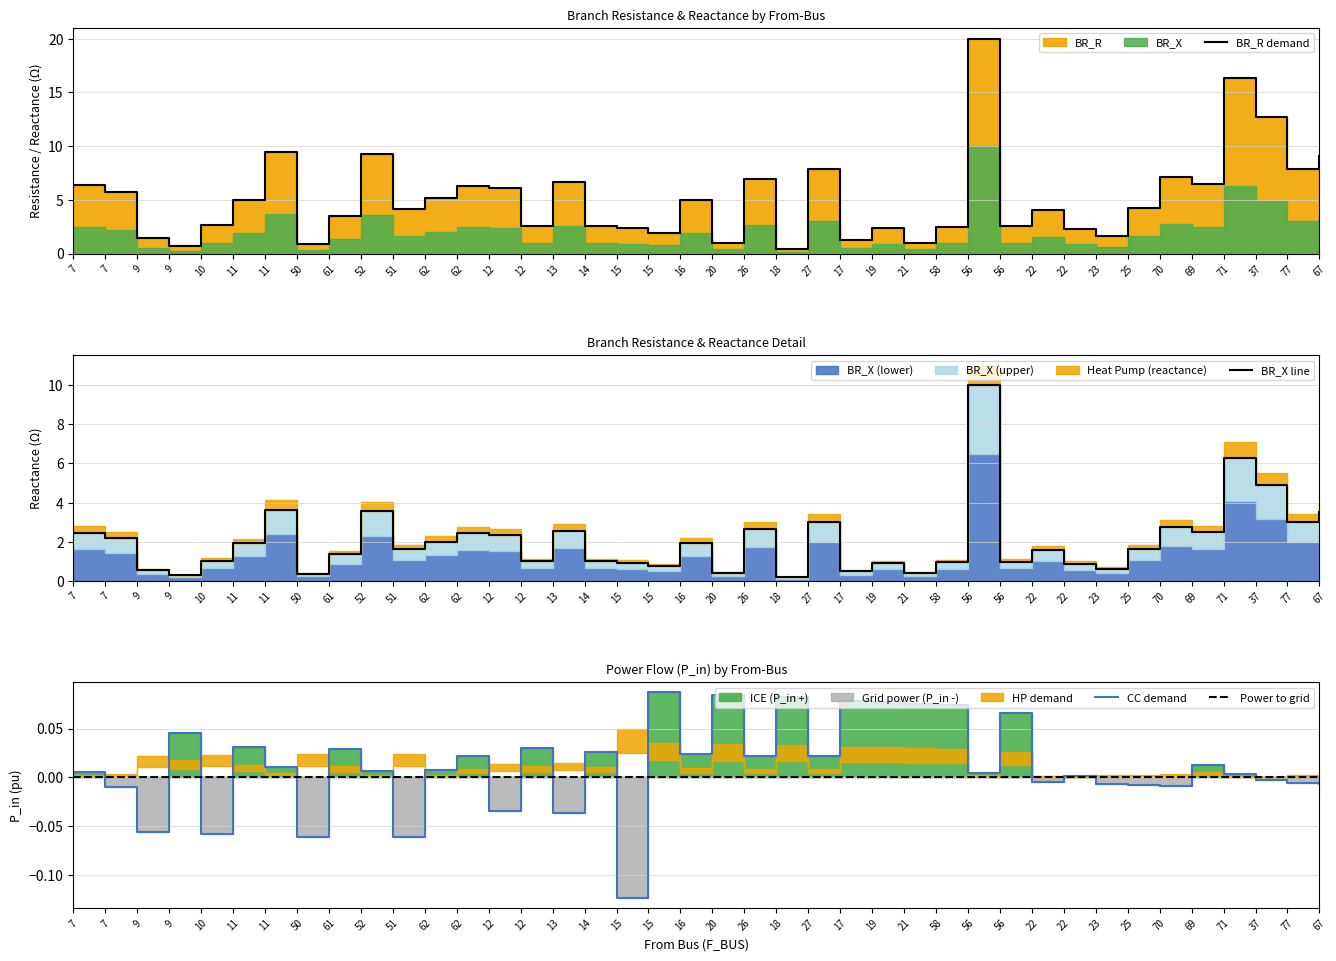

Is it true that BR_X line equals 1.3 at 61?

True